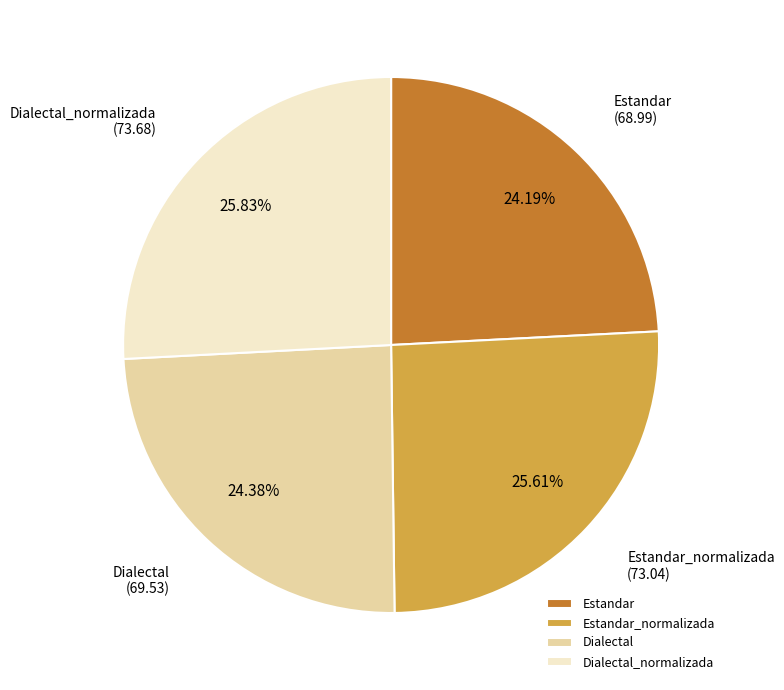

To the nearest percent, what is the combined percentage of Dialectal and Estandar?

49%